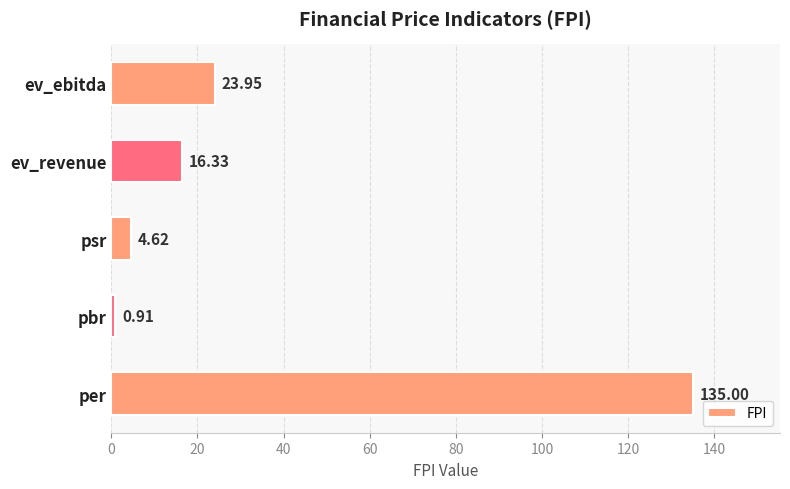

At which category does the chart reach its peak across all series?

per